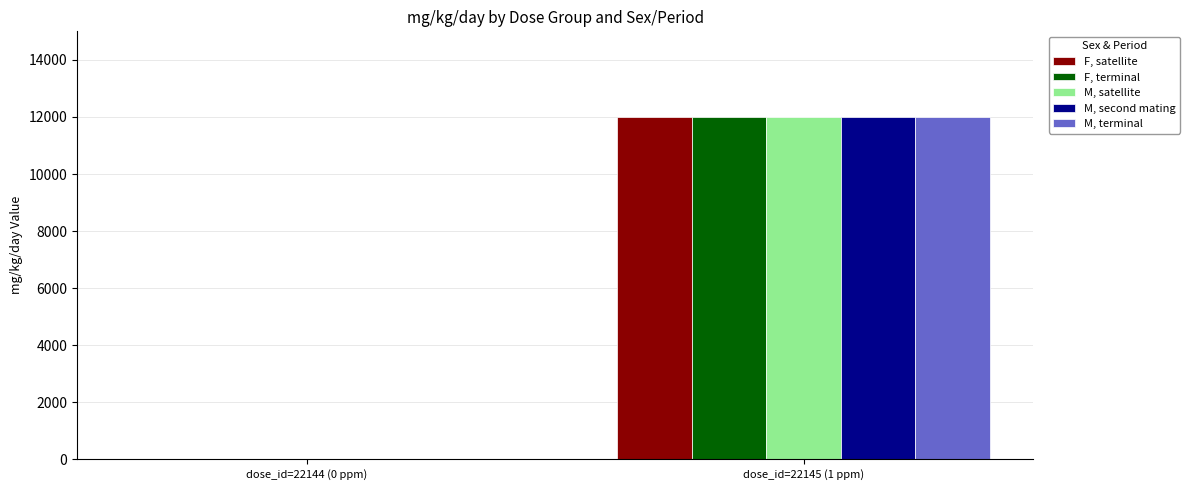

At which label does M, second mating reach its peak?

dose_id=22145 (1 ppm)